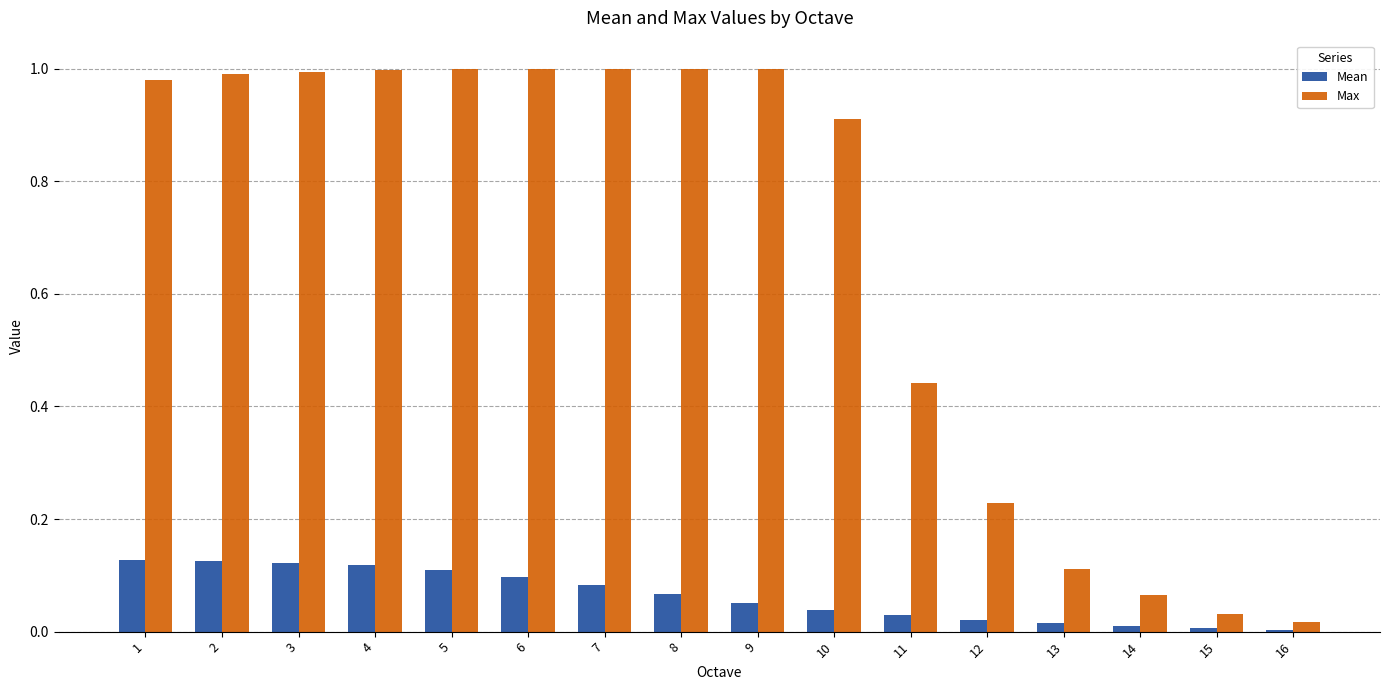

Does the chart contain stacked bars?

No